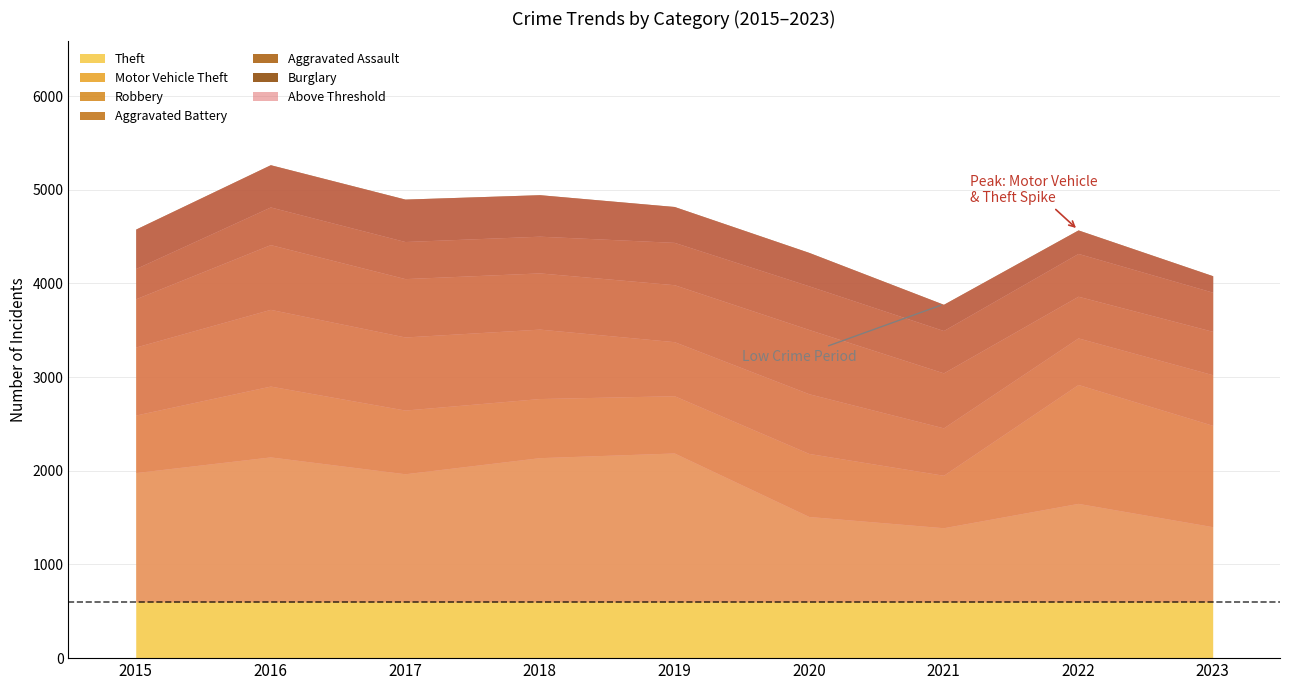

Is it true that Motor Vehicle Theft equals 560 at 2021?

True